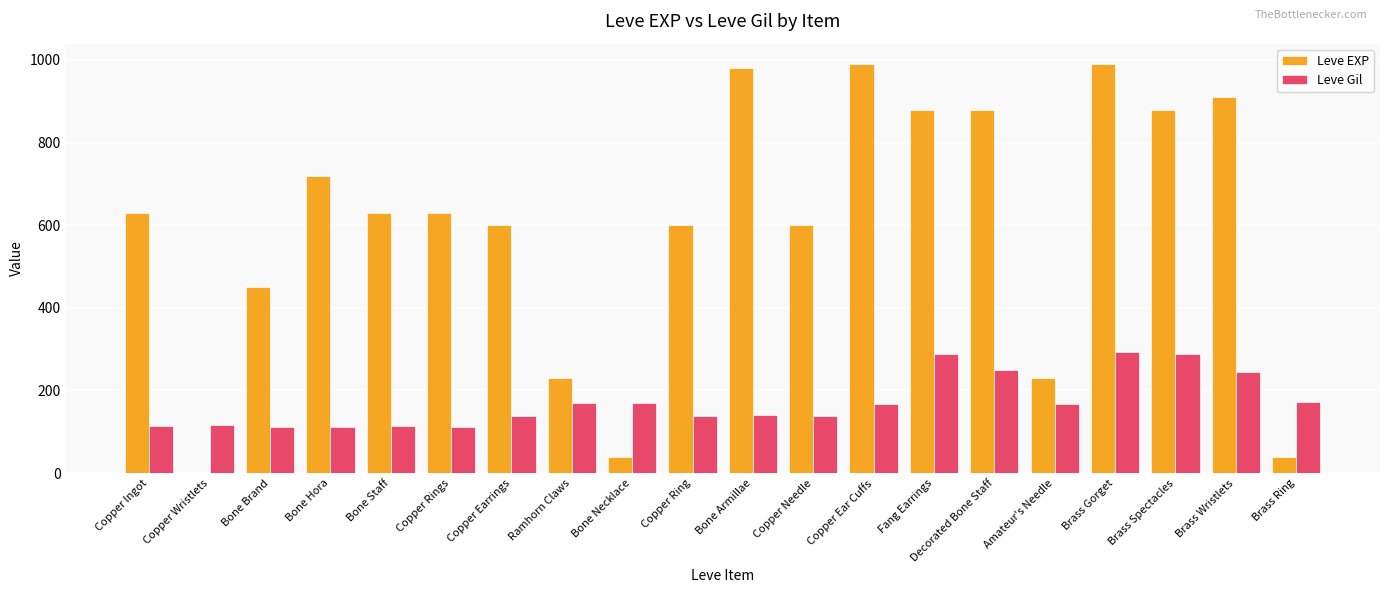

Does the chart contain stacked bars?

No